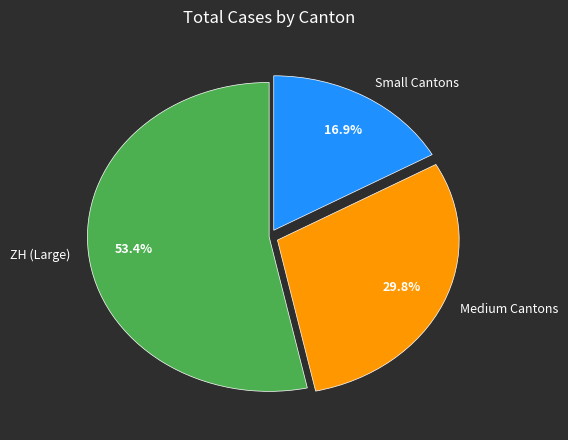

What percentage is NOT represented by Medium Cantons?

70.2%